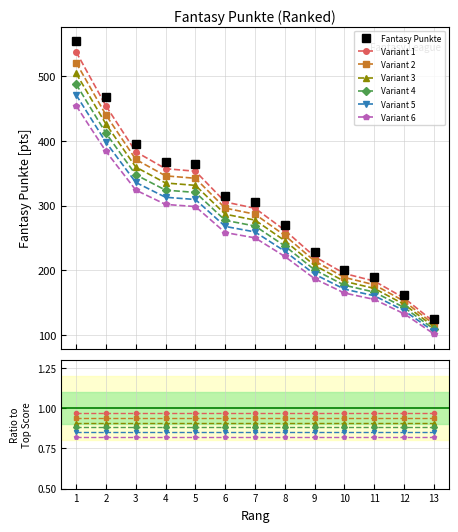

What is the average value?

303